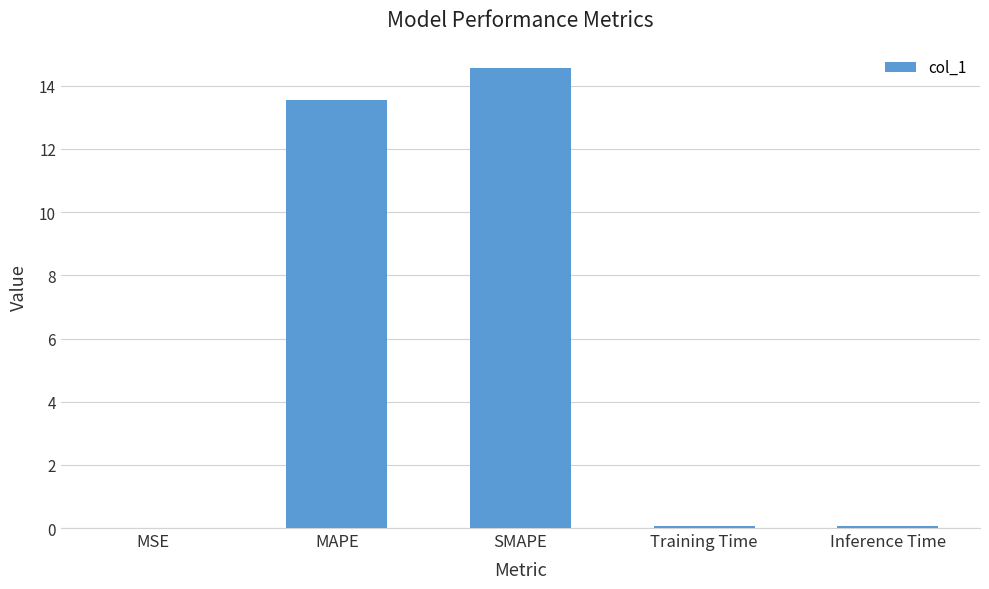

At which label is the value closest to 7?

MAPE